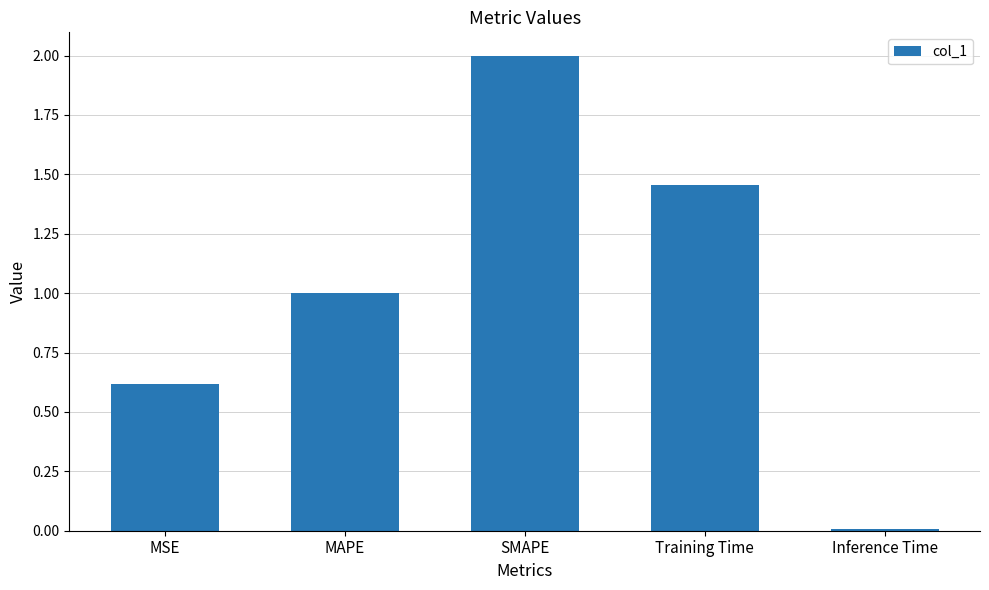

Is it true that the value at SMAPE is 2.0?

True